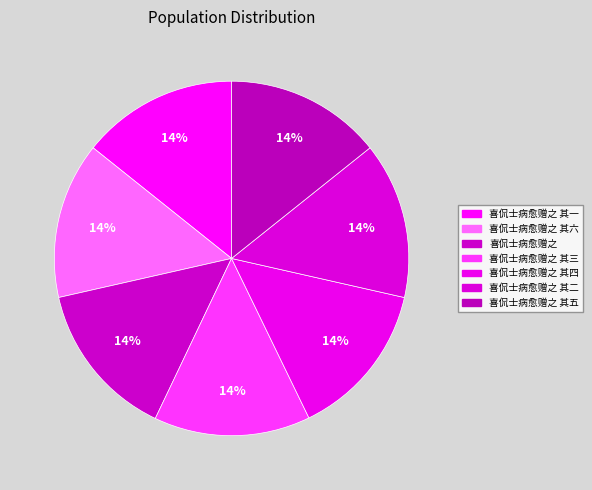

How many segments does this pie chart have?

7